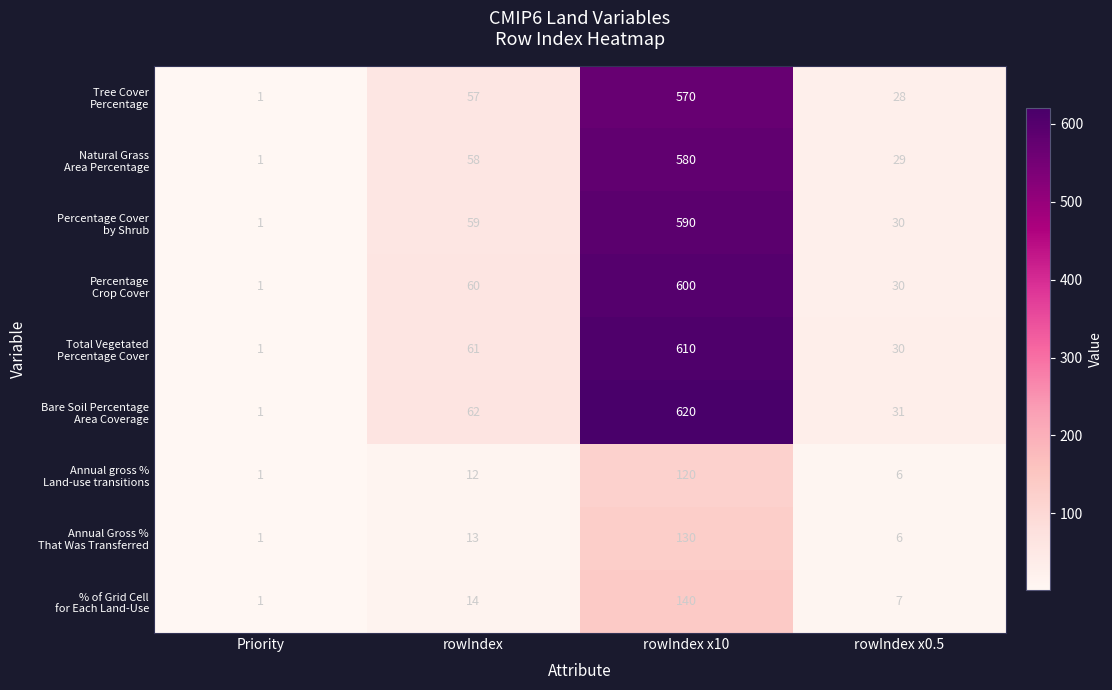

What is the maximum value shown in the chart?

620